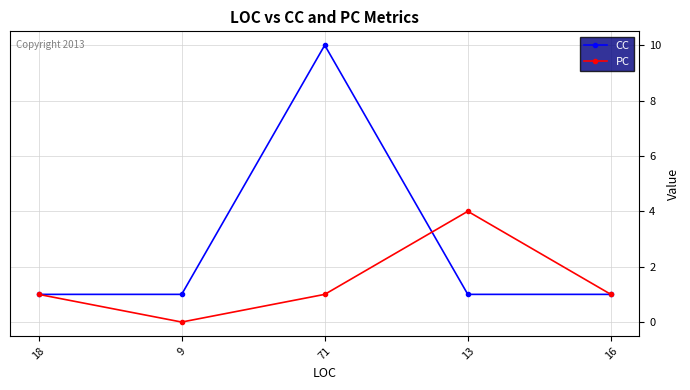

What is the label of the 5th point from the right?

18